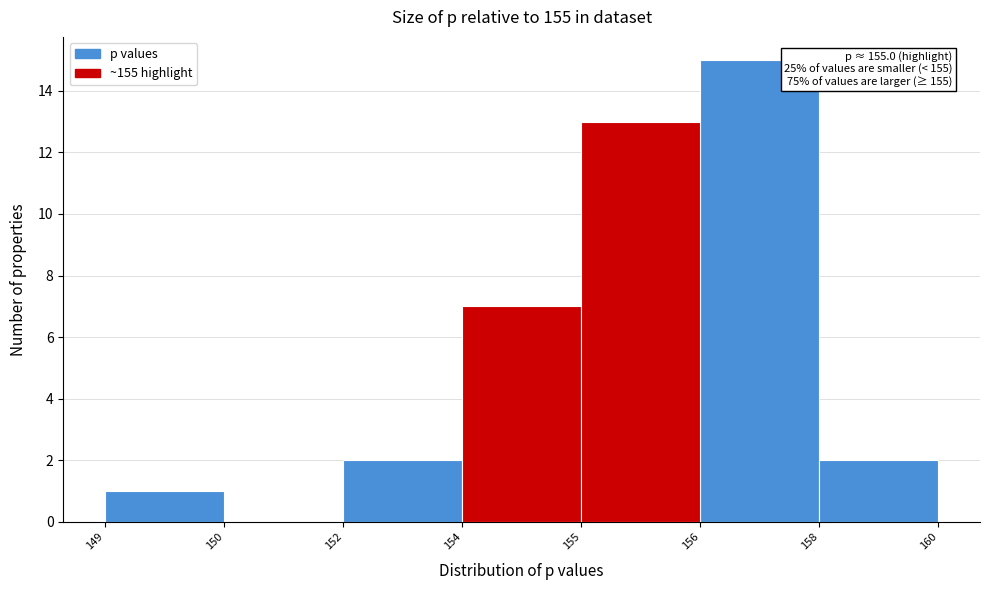

Reading left to right, extract all data points from this chart.

149=1	150=0	152=2	154=7	155=13	156=15	158=2